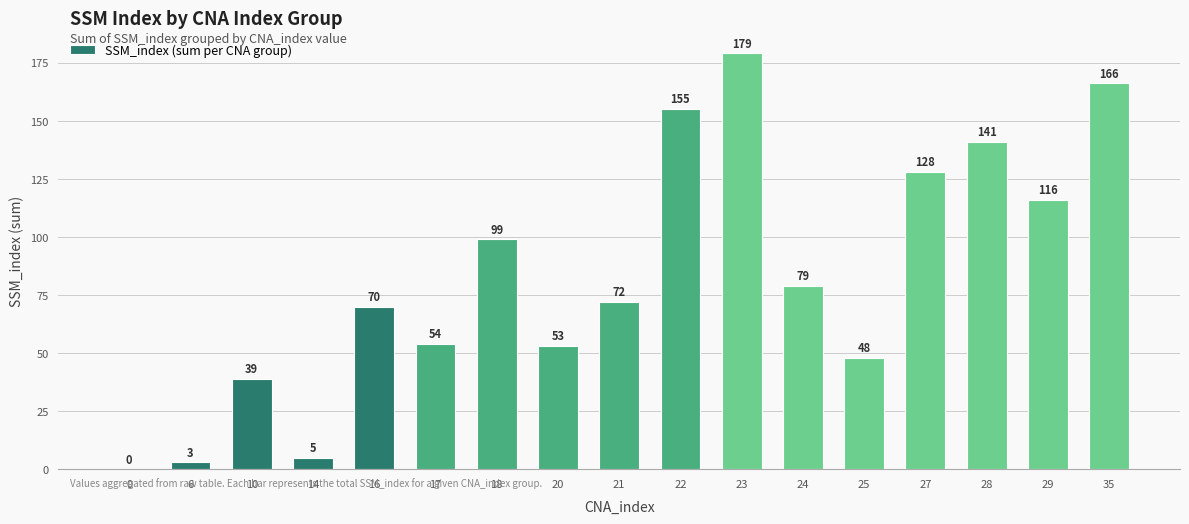

What is the average value?

83